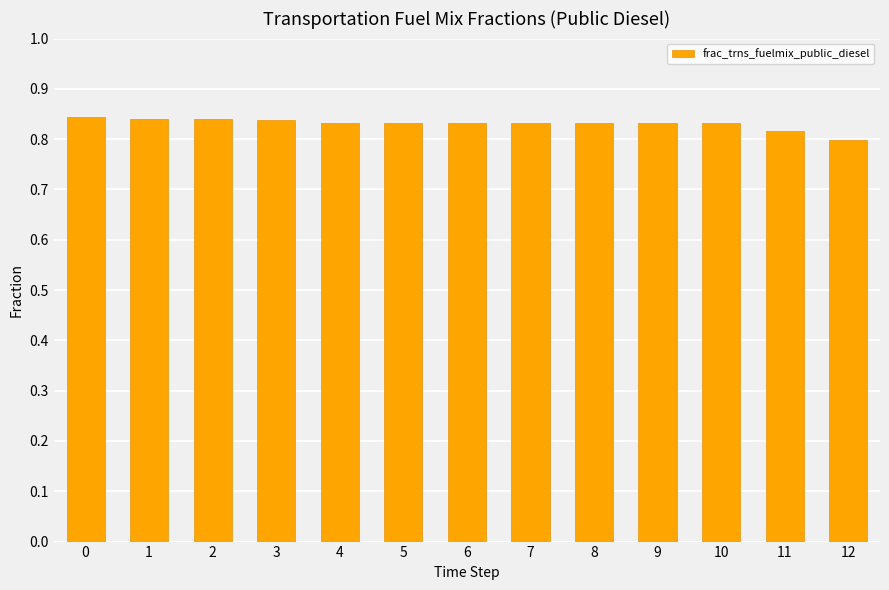

Which label corresponds to the smallest value in the chart?

12